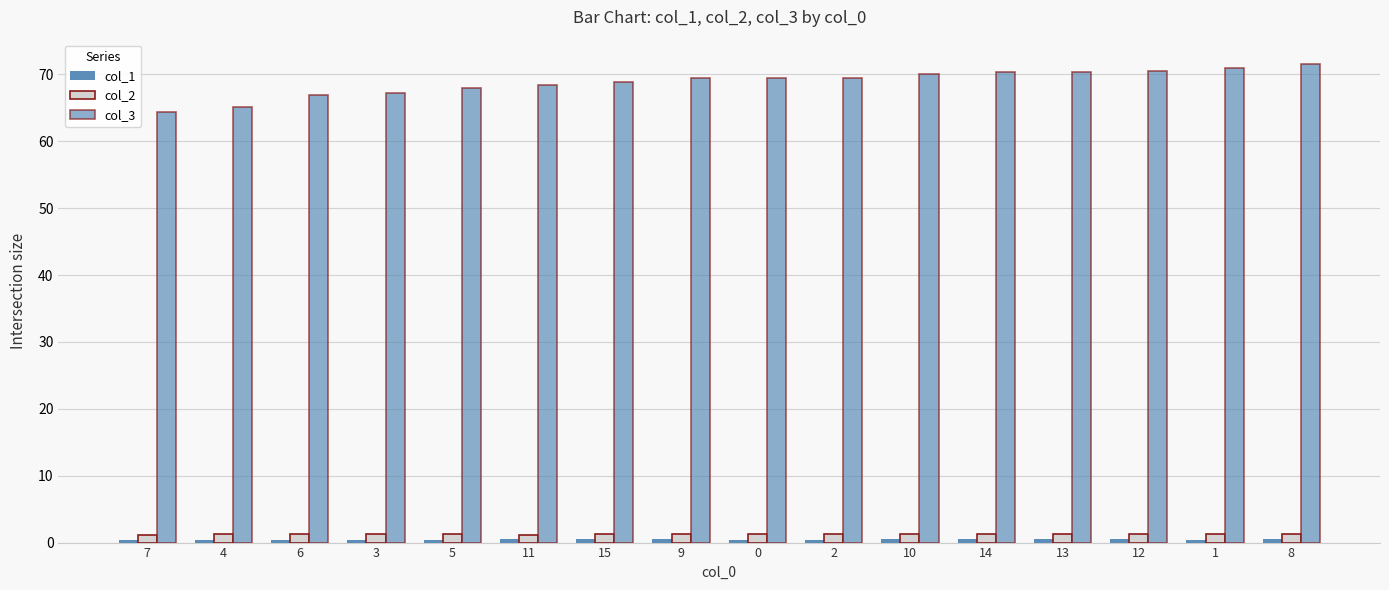

Reading left to right, transcribe all the data shown in this chart.

col_1: 0.4	0.4	0.4	0.4	0.4	0.5	0.5	0.5	0.4	0.4	0.5	0.5	0.5	0.5	0.4	0.5
col_2: 1.2	1.2	1.3	1.2	1.3	1.2	1.2	1.2	1.3	1.3	1.2	1.3	1.3	1.3	1.3	1.3
col_3: 64.4	65.2	66.9	67.2	68.0	68.5	68.9	69.5	69.4	69.5	70.1	70.3	70.4	70.6	71.0	71.6